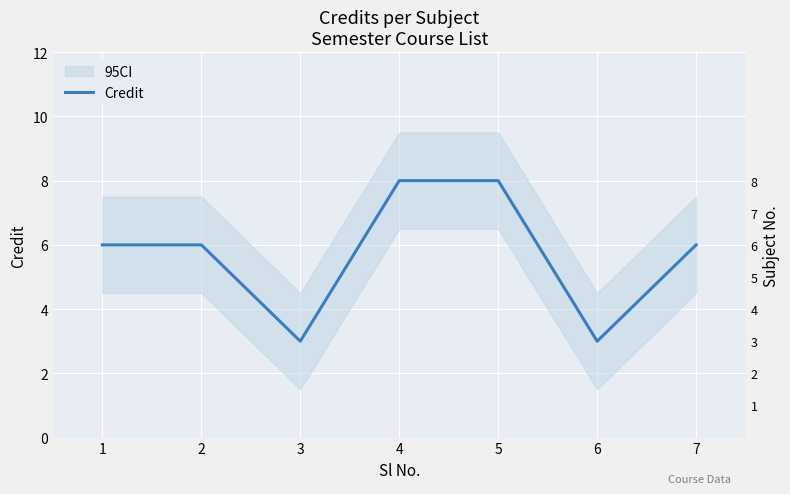

At which category does the chart reach its minimum across all series?

3